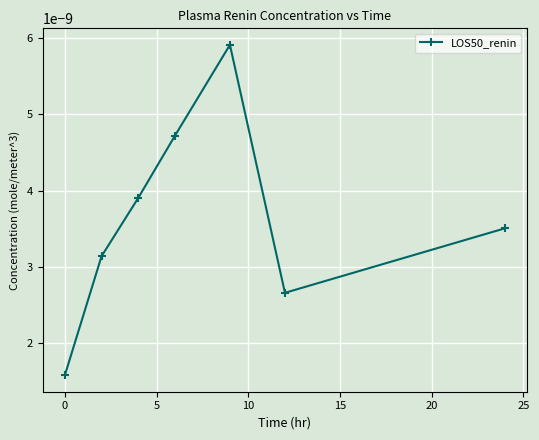

How many data points does each series have?

7